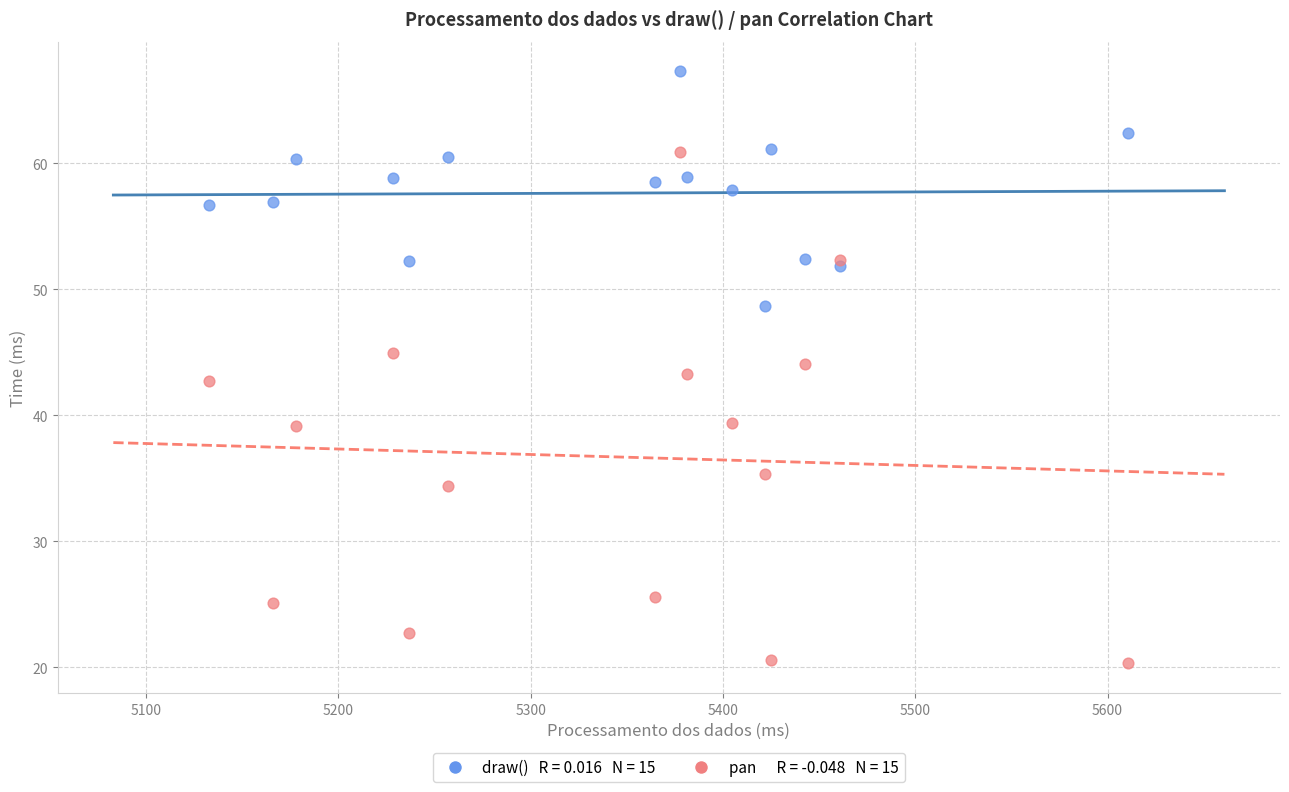

Across all data points, what is the range of X values (max minus min)?

477.8